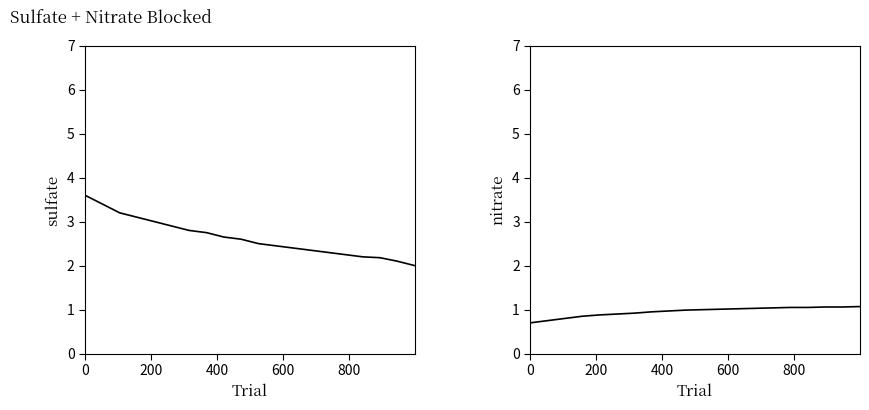

Reading left to right, list all the values displayed in this chart.

sulfate: 3.6	3.4	3.2	3.1	3.0	2.9	2.8	2.8	2.6	2.6	2.5	2.5	2.4	2.4	2.3	2.2	2.2	2.2	2.1	2.0
nitrate: 0.7	0.8	0.8	0.8	0.9	0.9	0.9	0.9	1.0	1.0	1.0	1.0	1.0	1.0	1.0	1.1	1.1	1.1	1.1	1.1